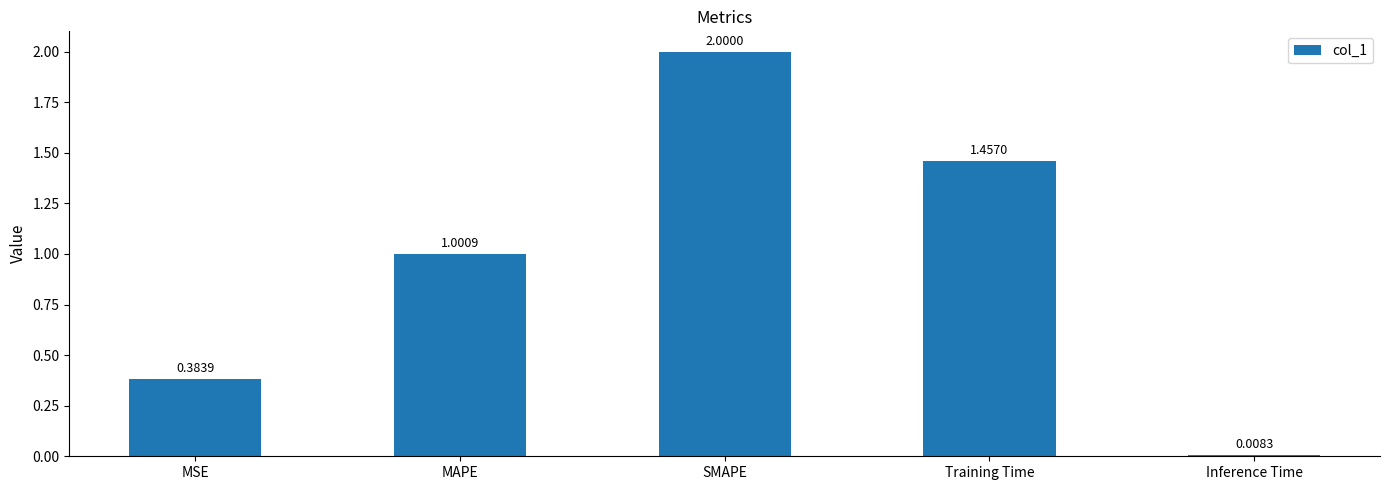

At which label does the data first exceed 1?

MAPE